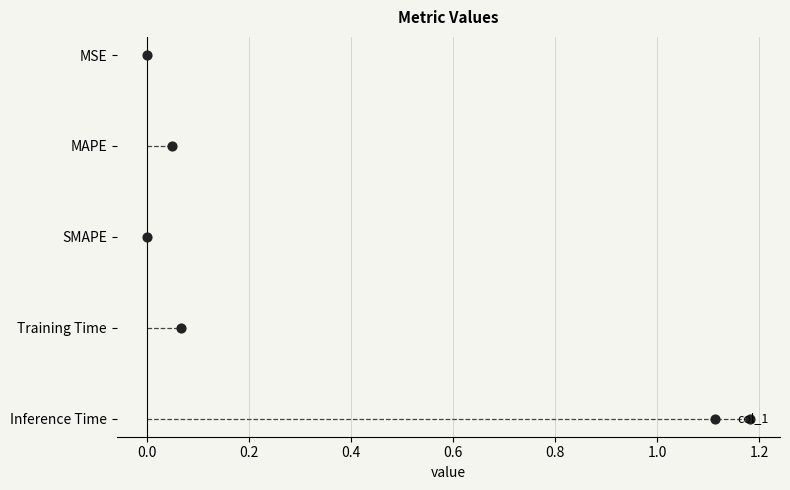

Between 0.2 and 0.4, which is larger?

0.4